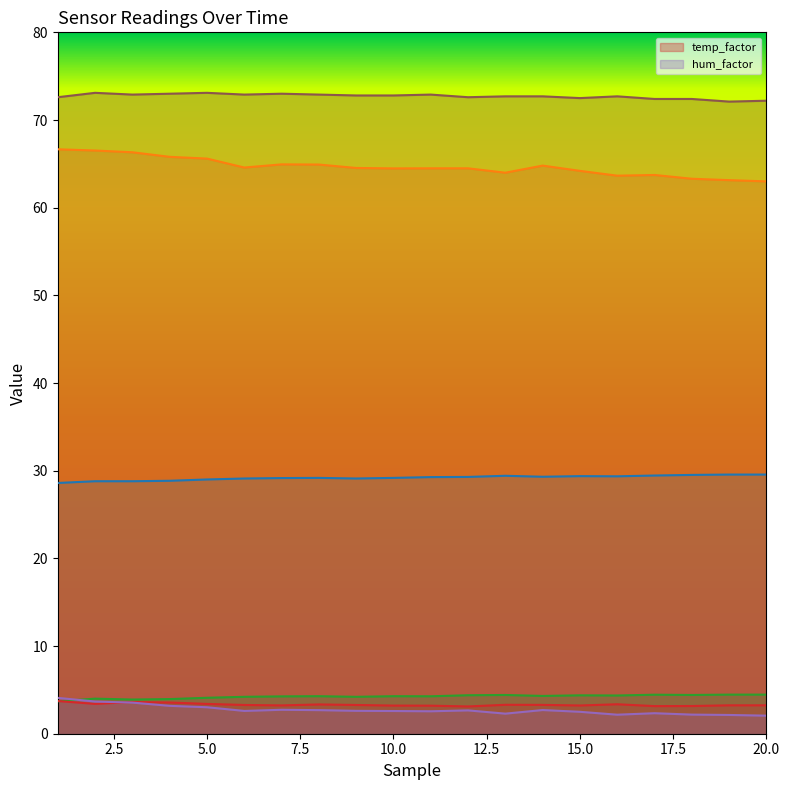

Which category has the highest value in the _sensHumid series?

1